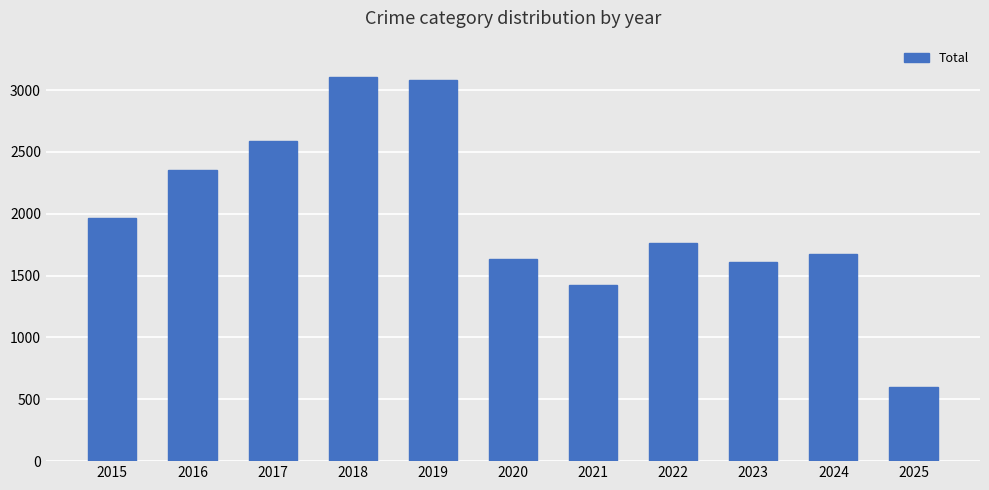

Between 2022 and 2021, which is larger?

2022